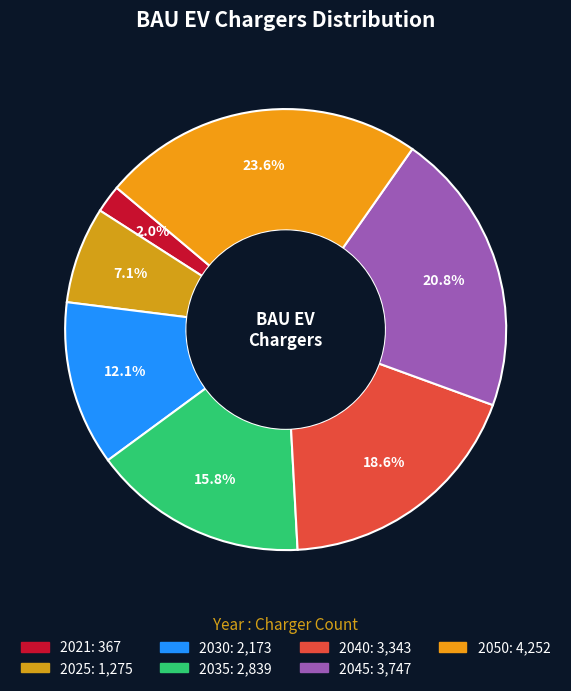

What is the smallest slice in the pie chart?

2021